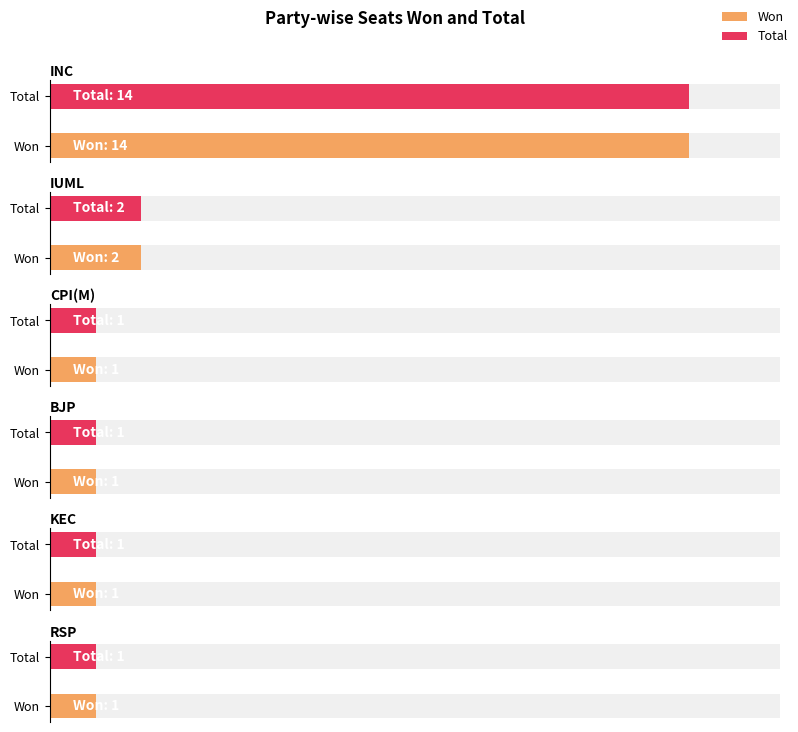

What is the label of the 6th bar from the right?

INC